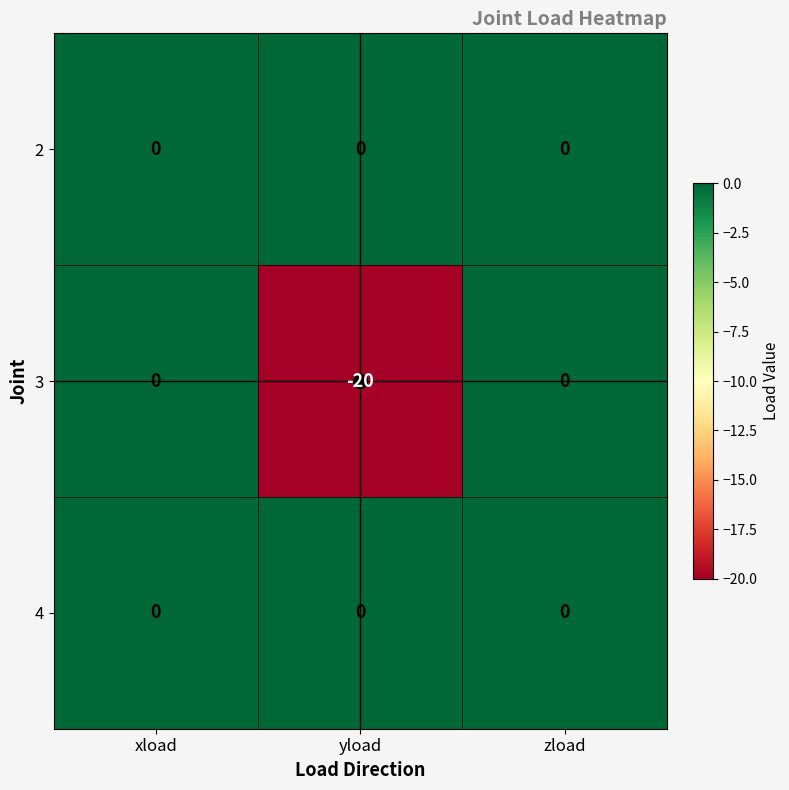

What is the minimum value shown in the chart?

-20